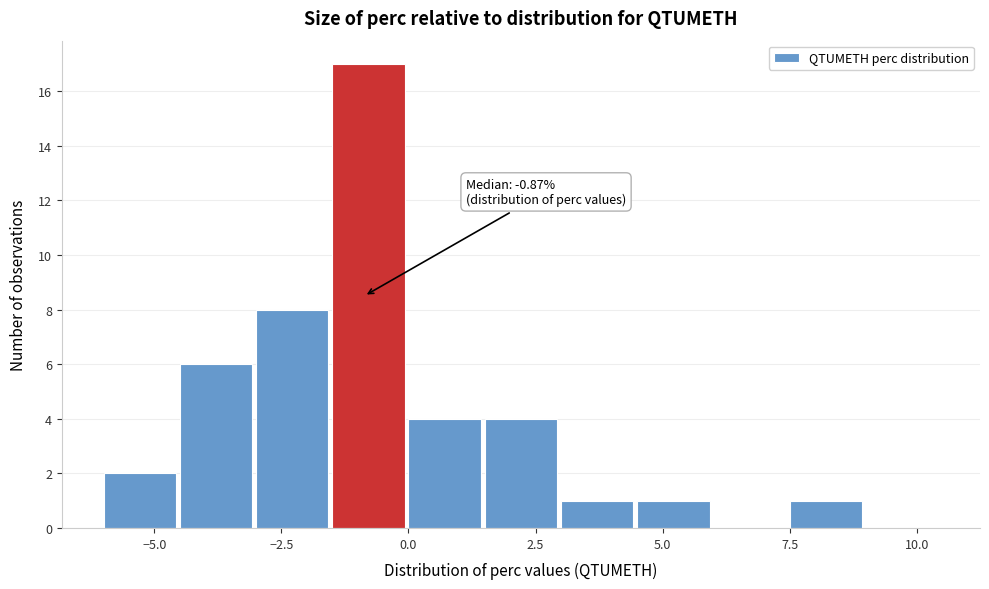

Read against the x-axis, roughly where is the centre of the tallest bar?

-1.0